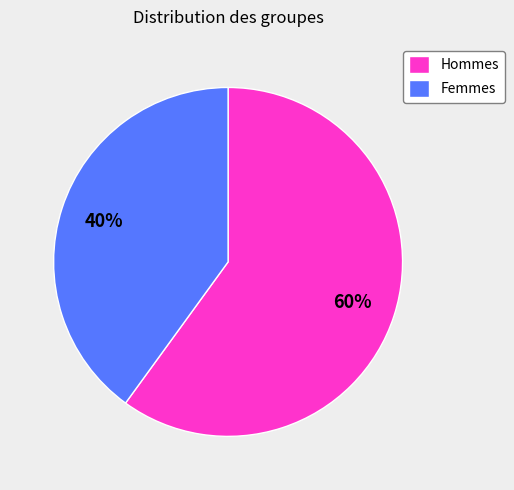

What is the largest slice in the pie chart?

Hommes